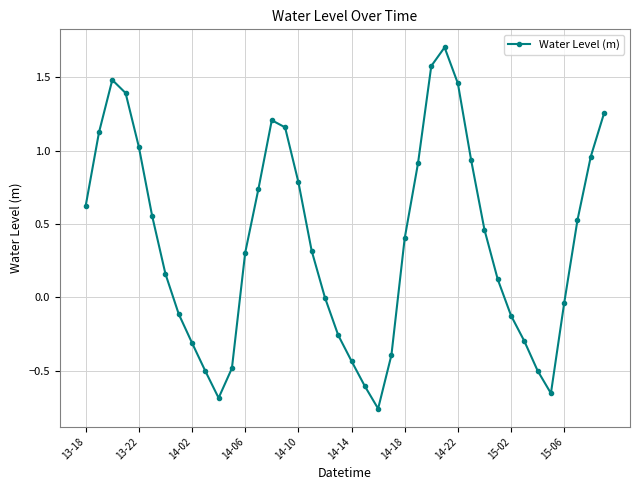

How many series are shown in this chart?

1